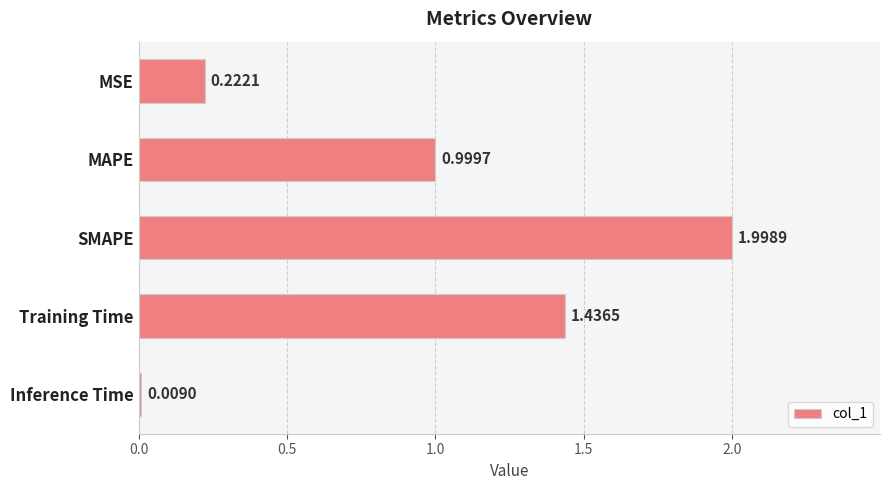

Between SMAPE and Training Time, which is larger?

SMAPE